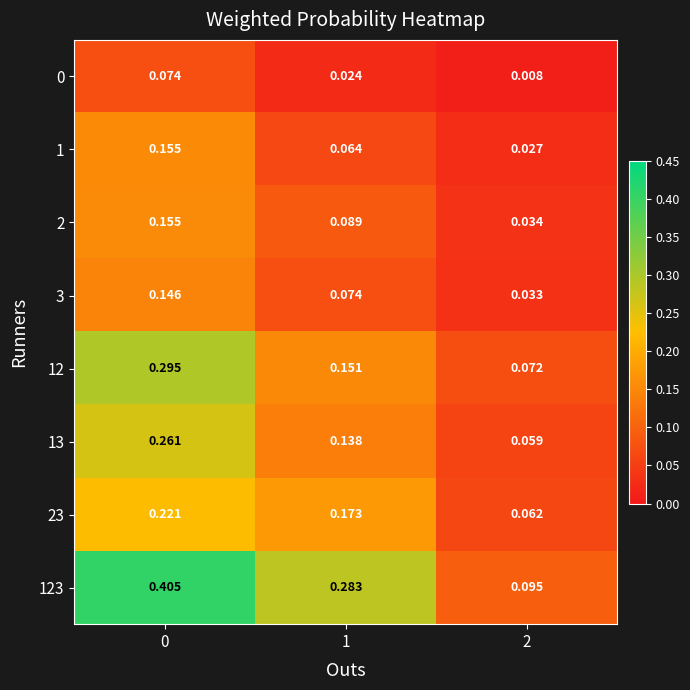

Is the value of 23 at 0 greater than the value of 2 at 2?

Yes